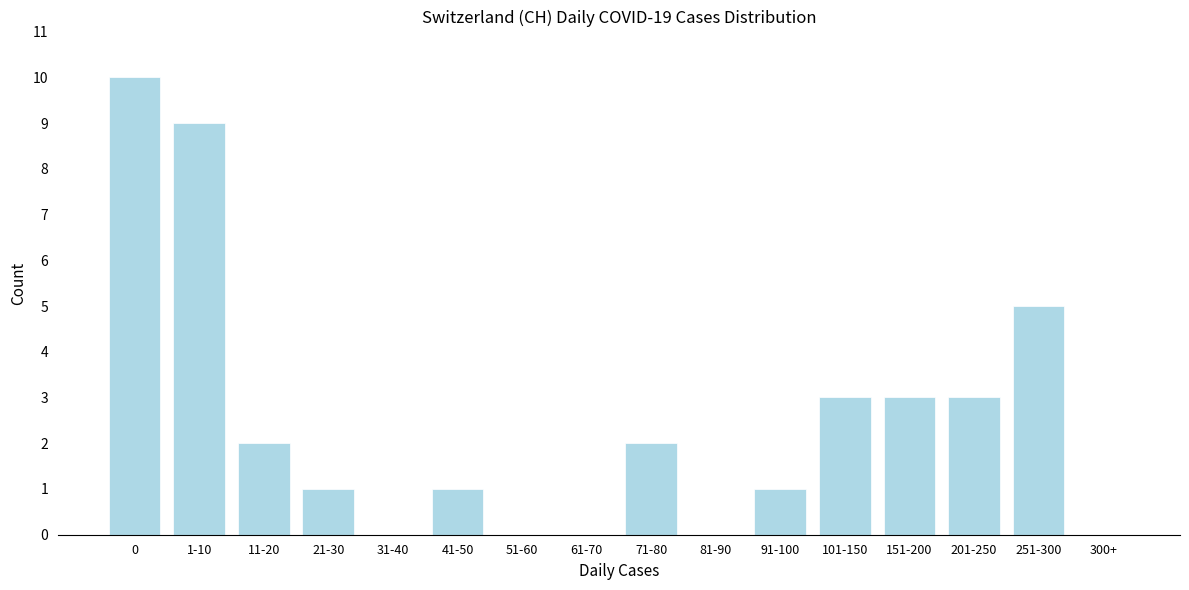

Reading right to left, what are all the values shown in this chart?

300+=0	251-300=5	201-250=3	151-200=3	101-150=3	91-100=1	81-90=0	71-80=2	61-70=0	51-60=0	41-50=1	31-40=0	21-30=1	11-20=2	1-10=9	0=10